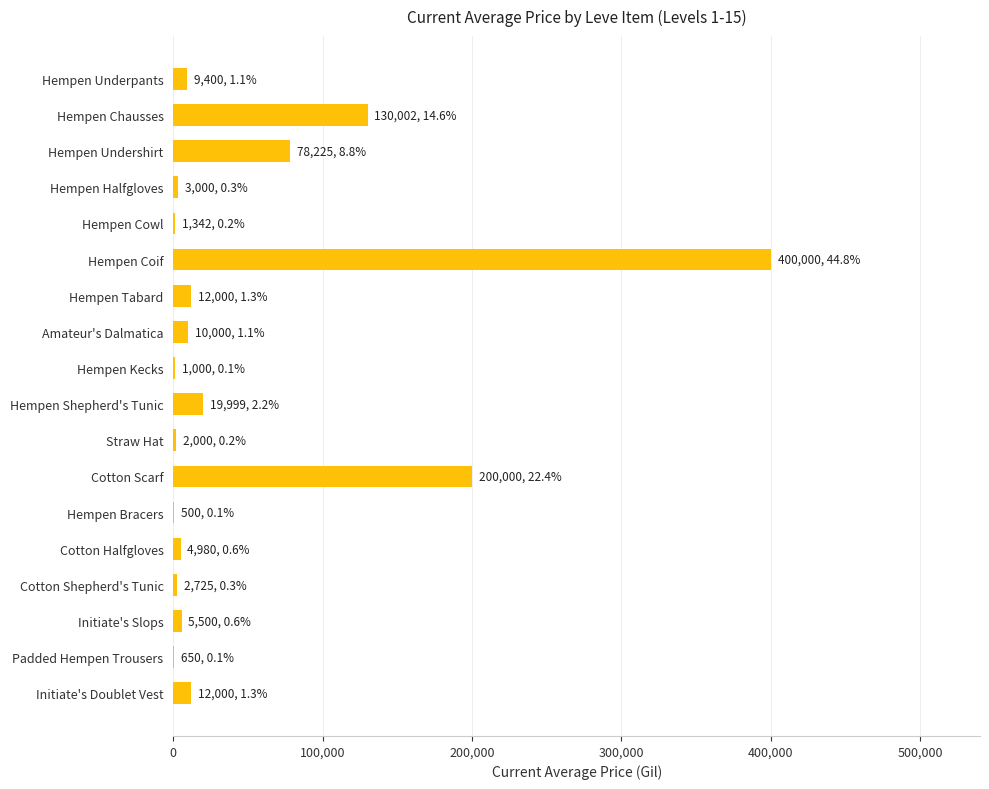

What value does the data have at Initiate's Doublet Vest?

12000.0